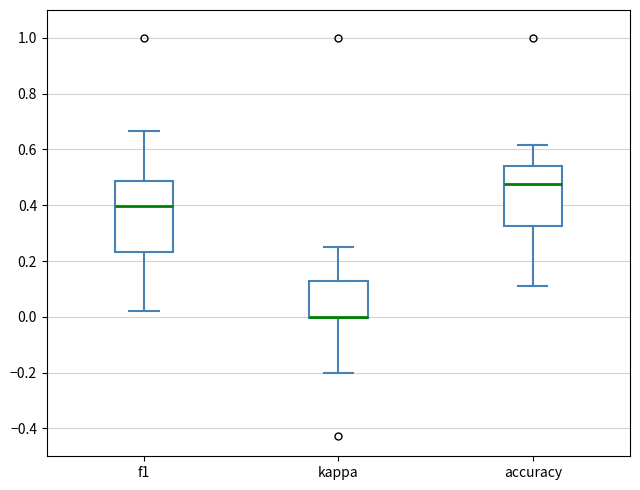

Reading left to right, transcribe this box plot: for each box, give where its median line is, the range the box spans, and where its two whiskers end, as read against the y-axis. The values are not printed on the chart, so give them approximately, as read against the axis.

f1: median 0.40, box 0.24 to 0.48, whiskers 0.02 to 0.66
kappa: median 0.00 (drawn on the box's lower edge), box 0.00 to 0.12, whiskers -0.20 to 0.26
accuracy: median 0.48, box 0.32 to 0.54, whiskers 0.12 to 0.62